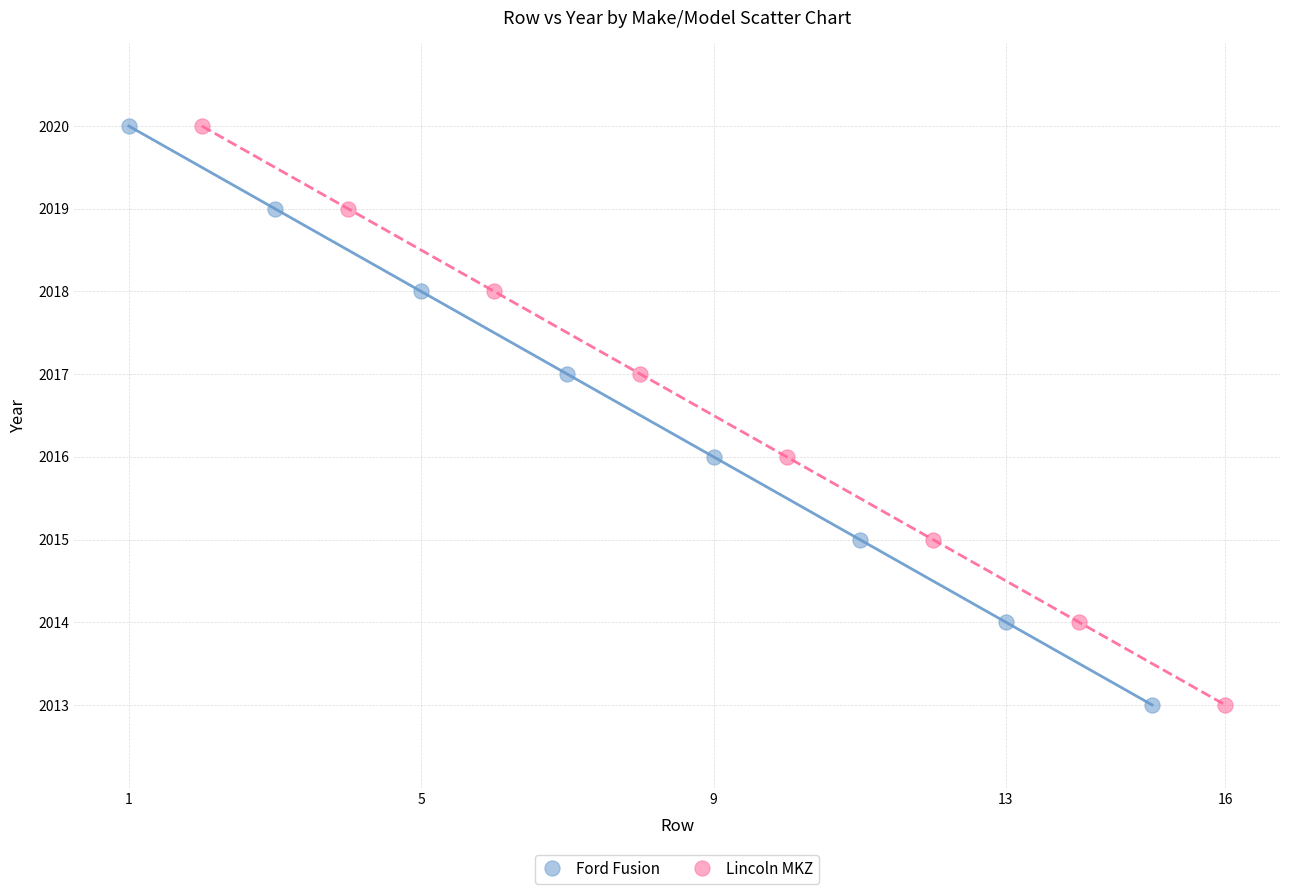

What are all the series names shown in the legend?

Ford Fusion, Lincoln MKZ